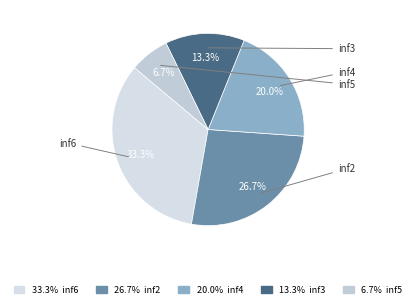

Does inf3 account for over 50% of the chart?

No